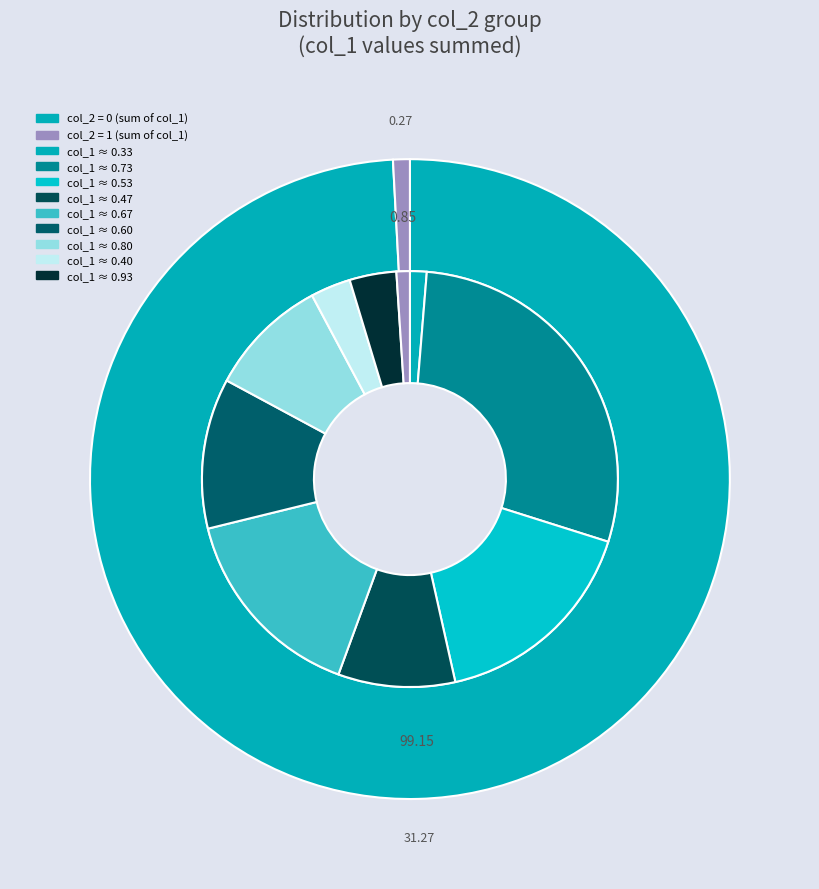

Rank the categories by value from highest to lowest.

col_2=0, col_2=1